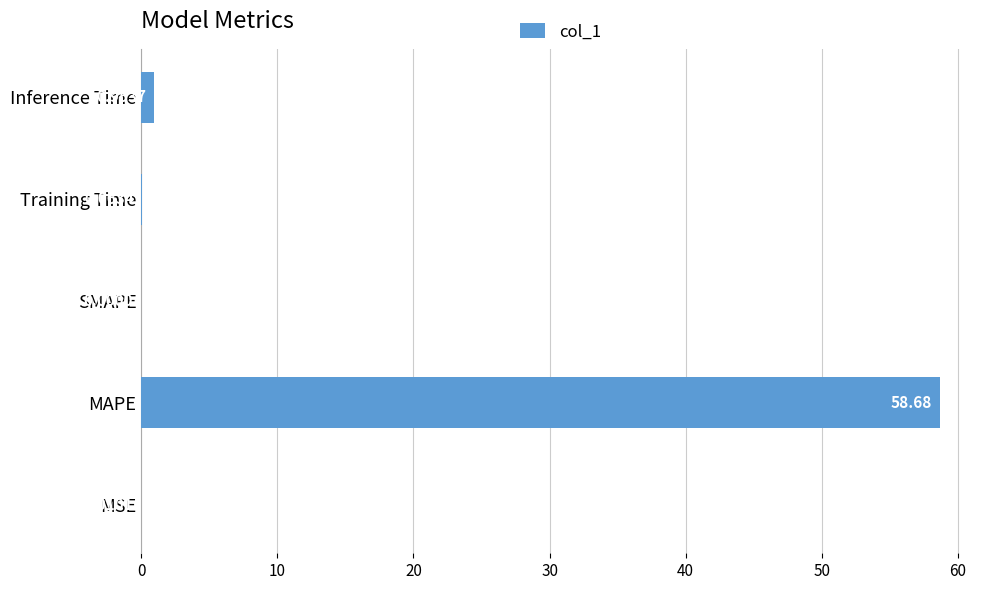

Which label corresponds to the largest value in the chart?

MAPE